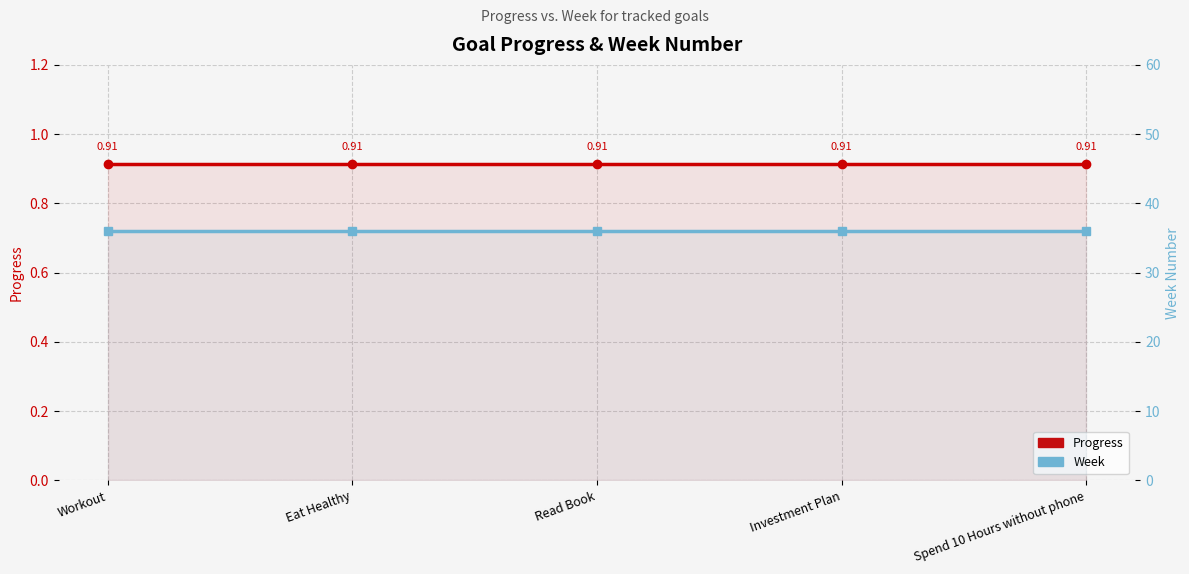

How many lines are shown in the chart?

2